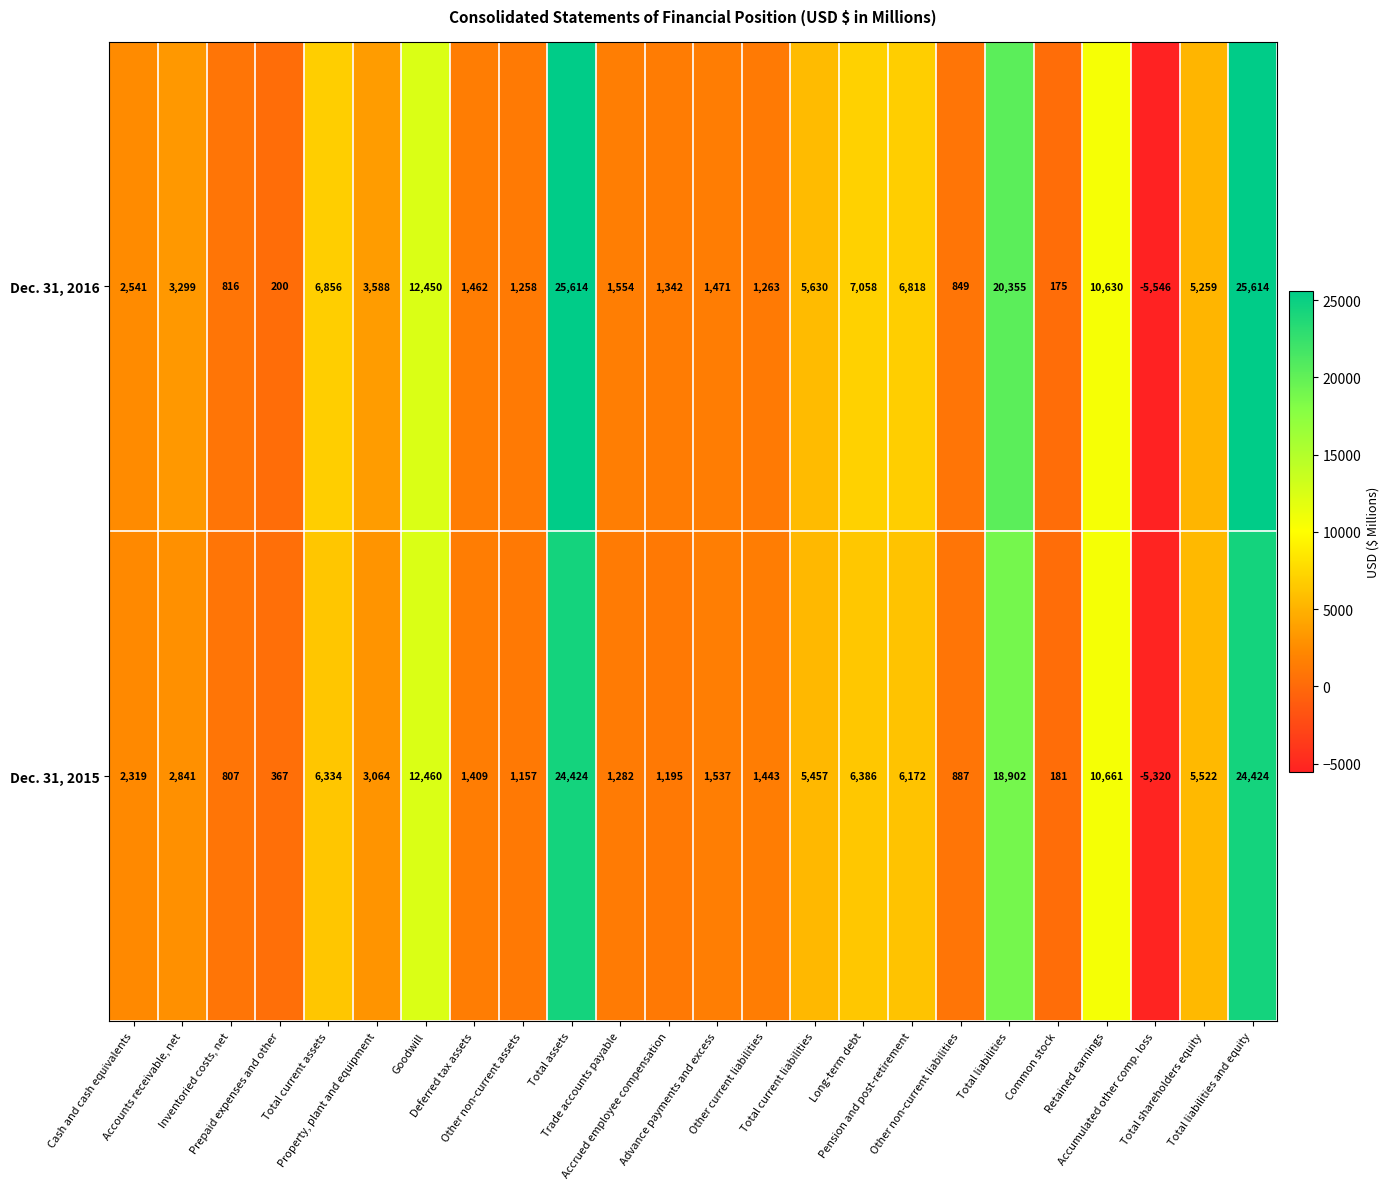

What is the difference between the maximum and minimum values in the Dec. 31, 2015 series?

29744